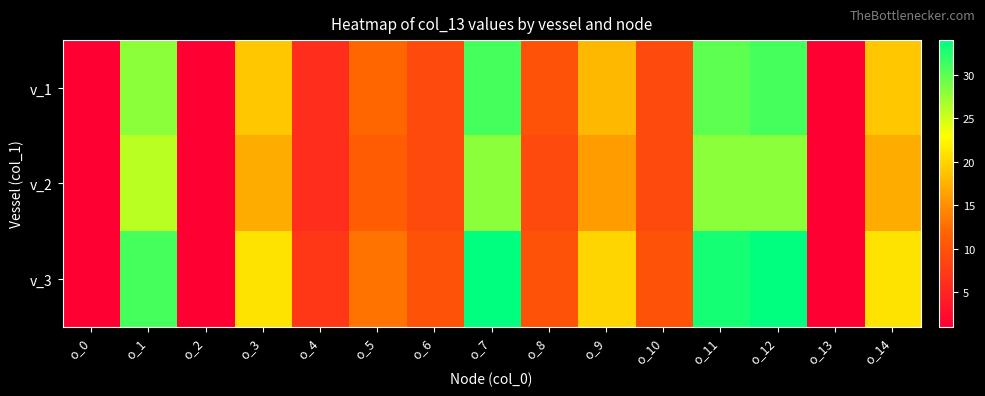

Which category has the lowest value across all series?

o_0